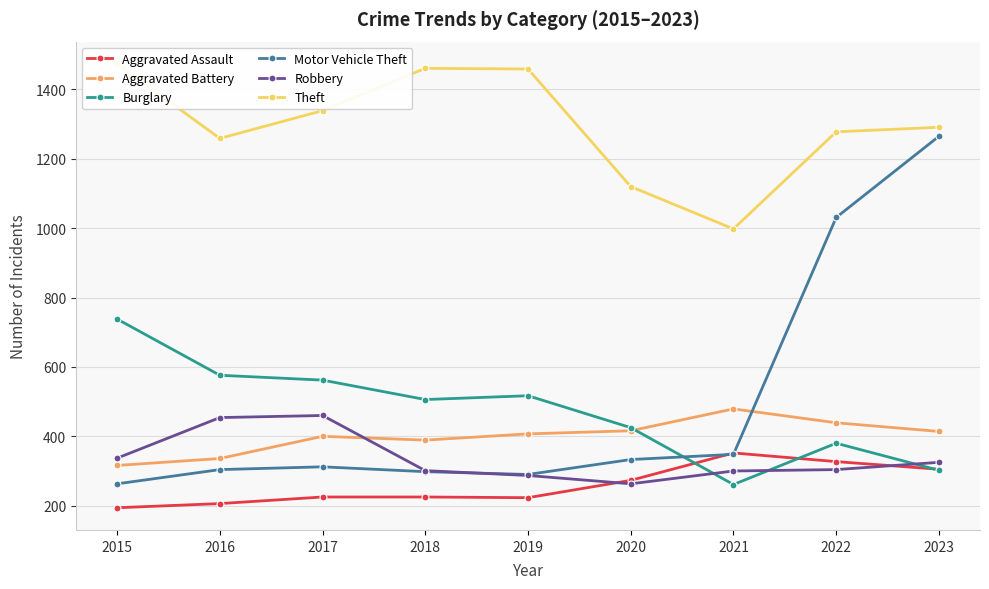

What is the smallest value displayed?

194